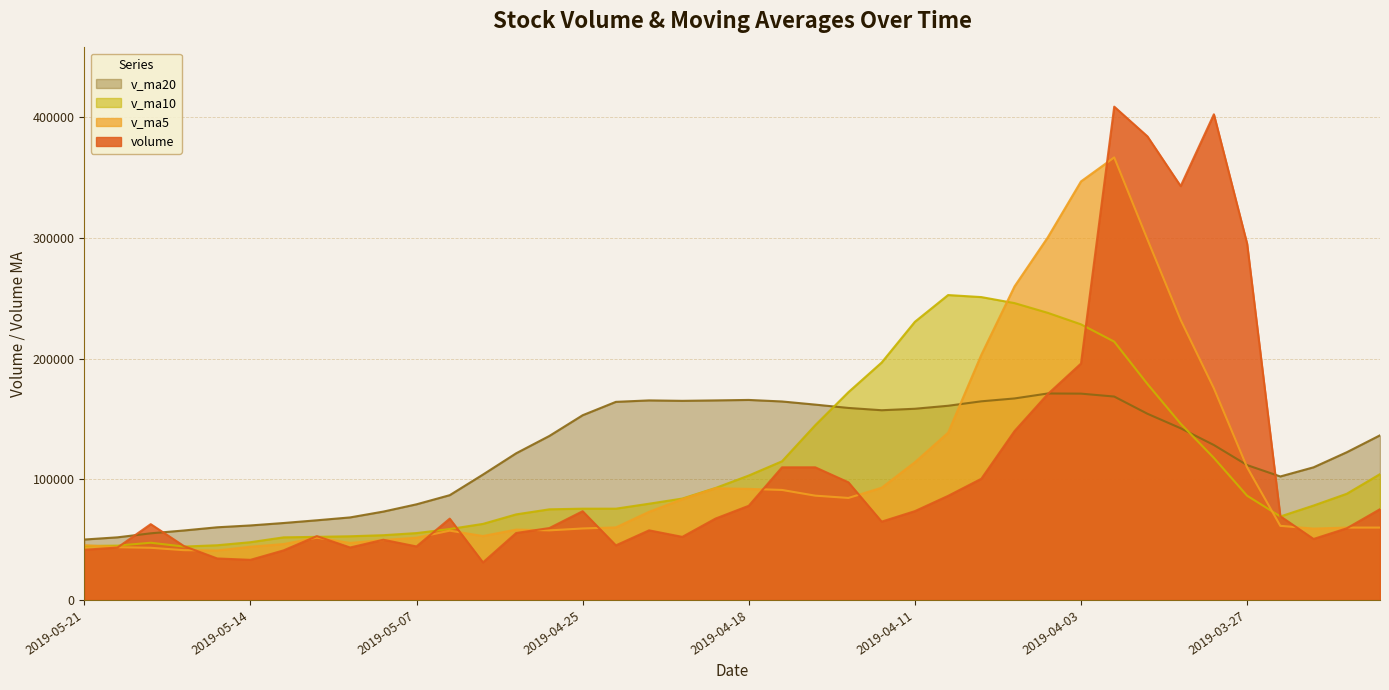

The v_ma10 series shows 42995.8 at 2019-04-19. True or false?

False